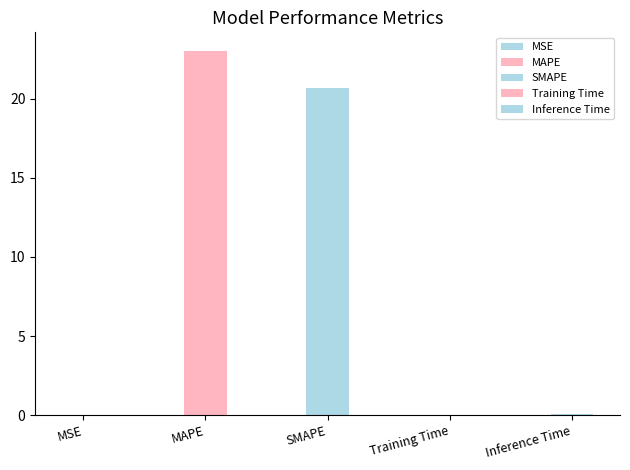

What position from the right is MSE?

5